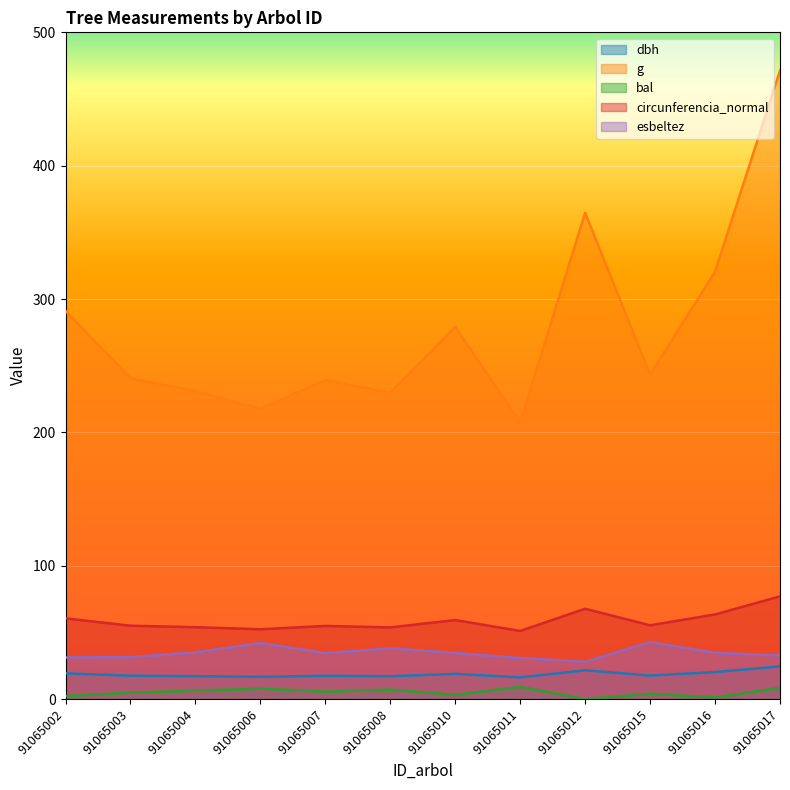

What is the average value of the g series?

278.0